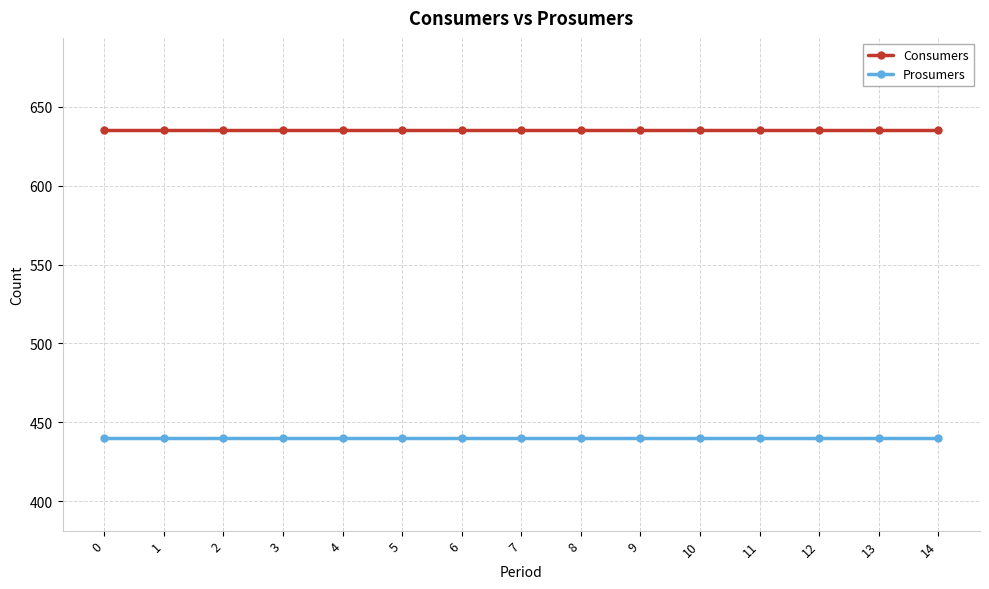

How many data points does each series have?

15